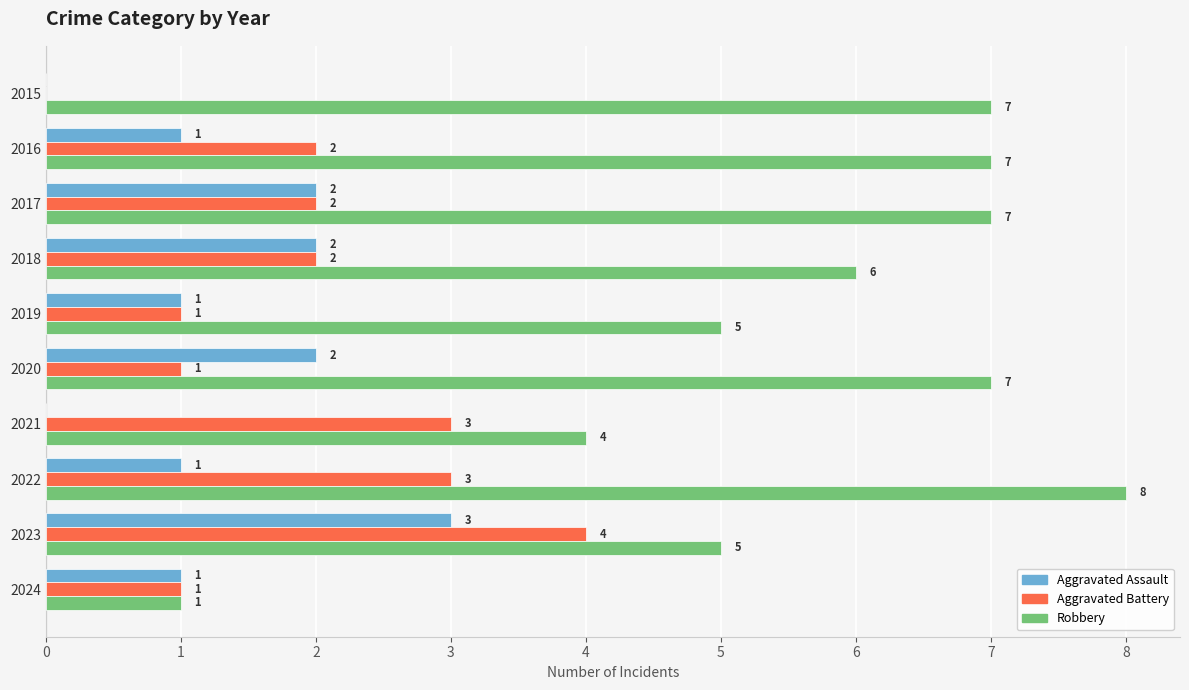

What is the sum of the Aggravated Assault values at 2023 and 2022?

4